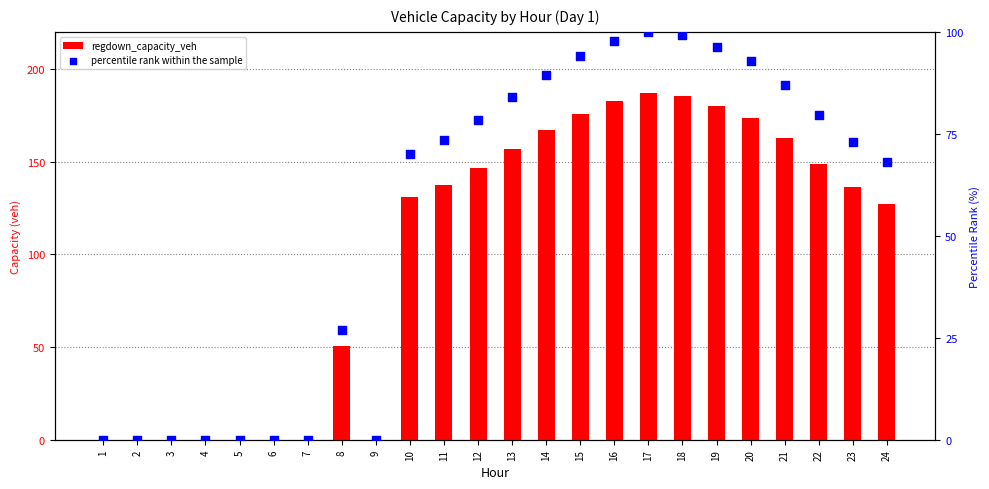

Which series reaches the minimum Y coordinate?

regdown_capacity_veh